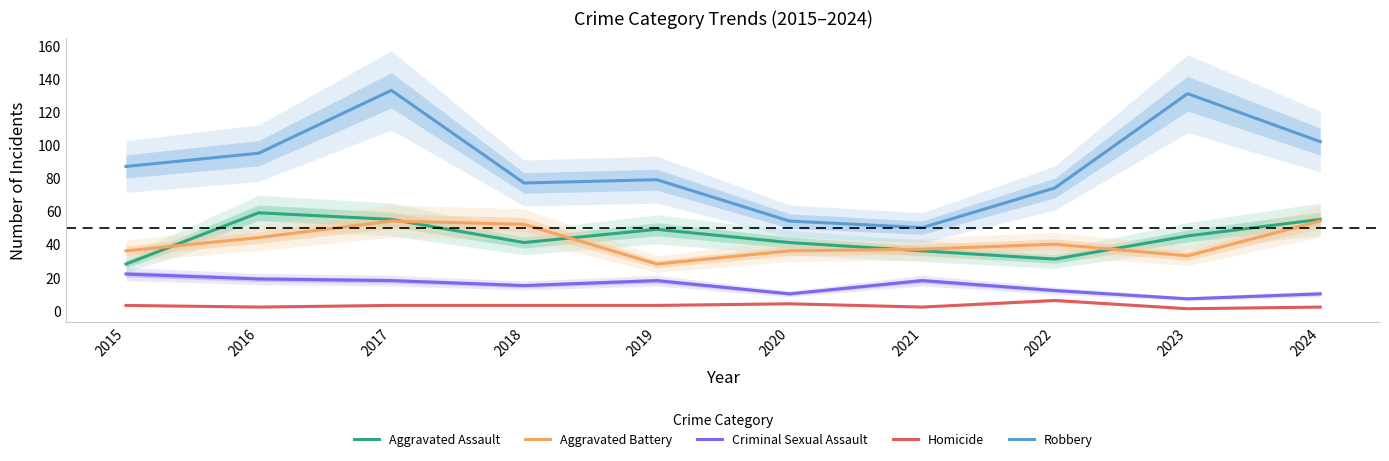

Which series changed the most between 2017 and 2020?

Robbery